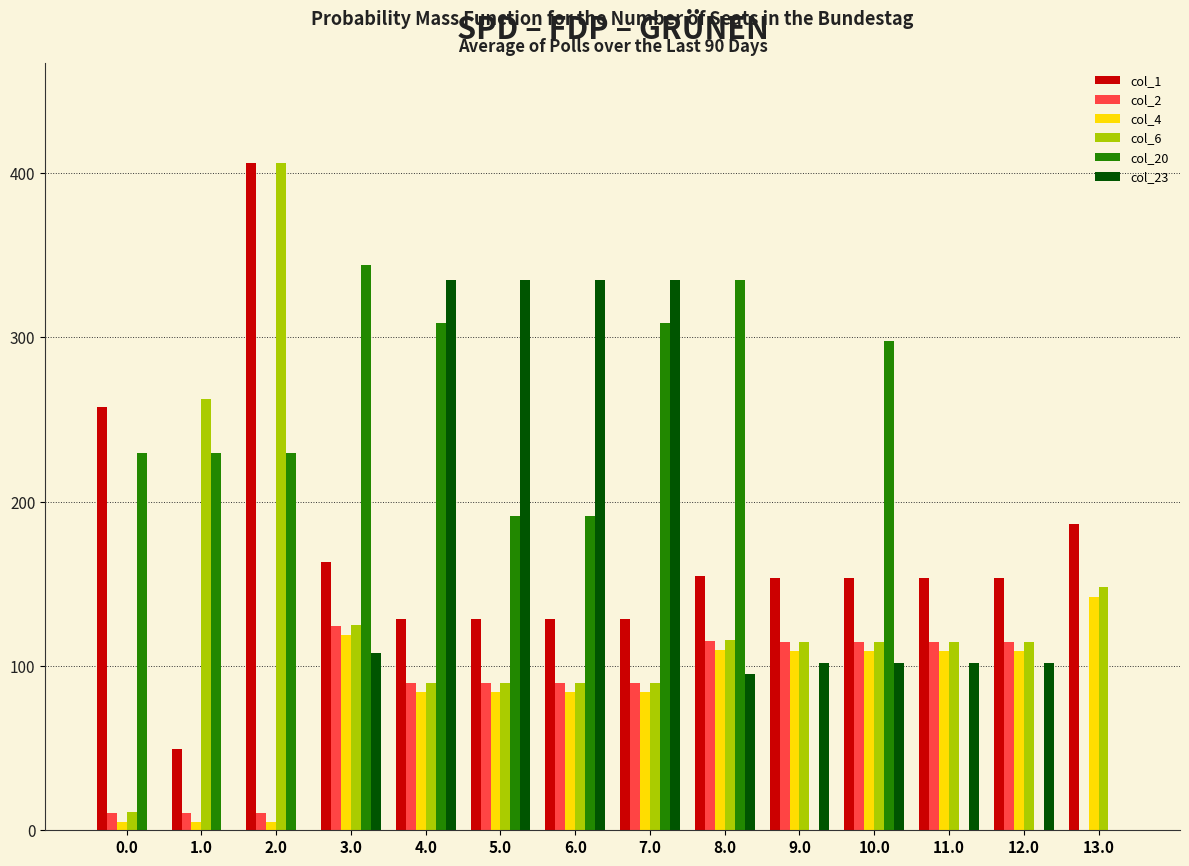

True or false: col_4 has a value of 118.9 at 3.0.

True